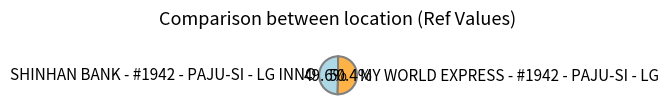

To the nearest percent, what is the combined percentage of MY WORLD EXPRESS - #1942 - PAJU-SI - LG and SHINHAN BANK - #1942 - PAJU-SI - LG INNO?

100%